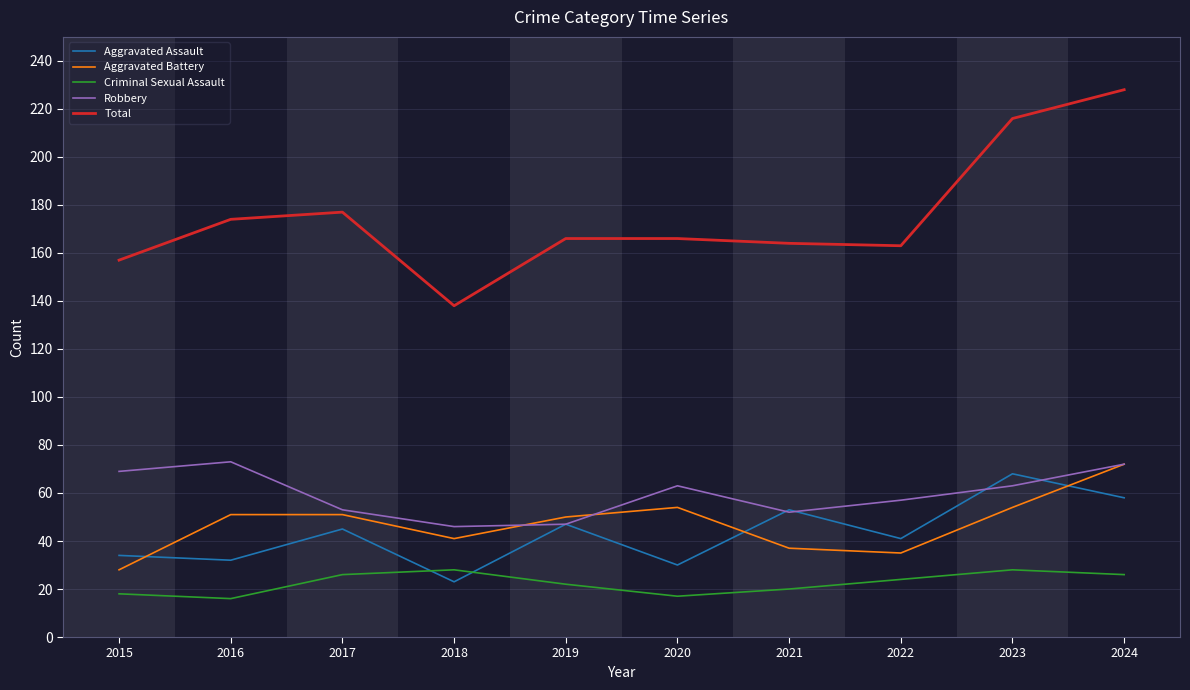

At which category is the sum across all series the highest?

2024